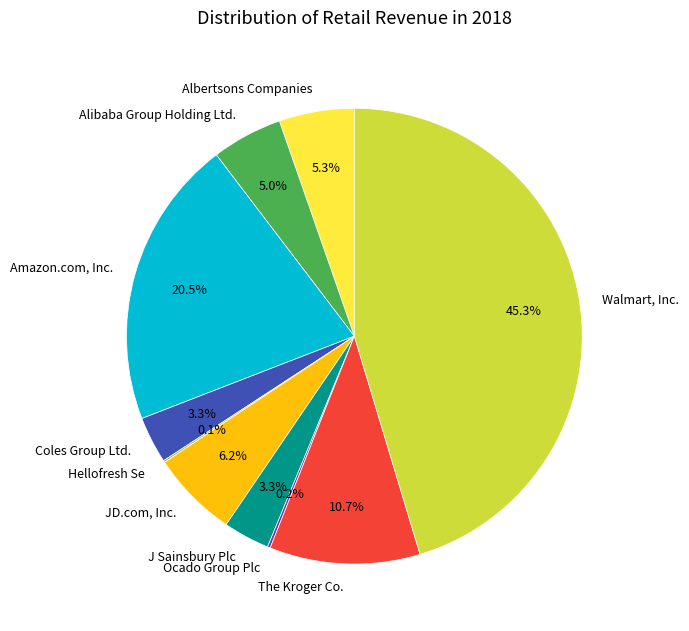

Is it true that Walmart, Inc. is 45% of the pie?

True